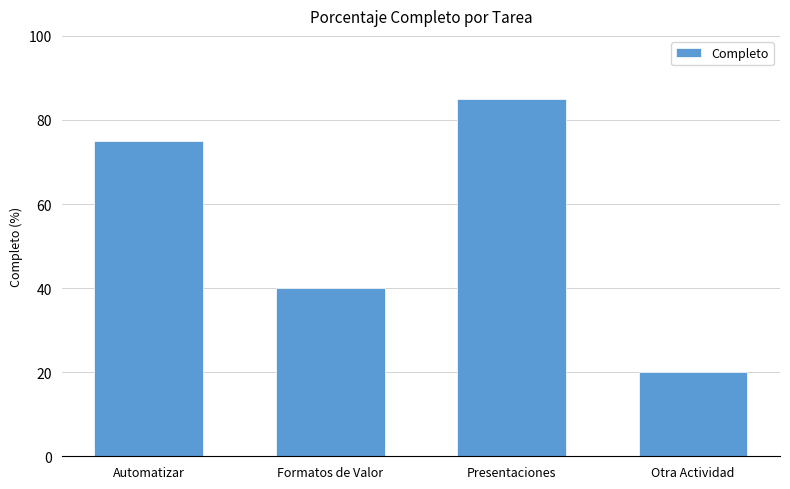

Count the values in the range 40 to 85.

3